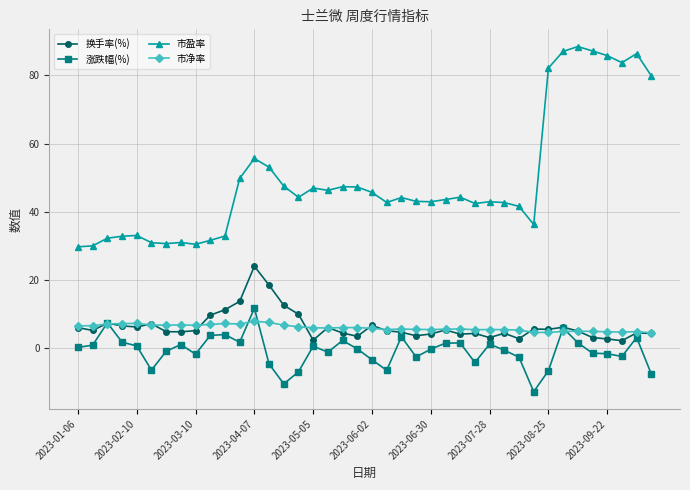

What is the average value of the 涨跌幅(%) series?

-0.7